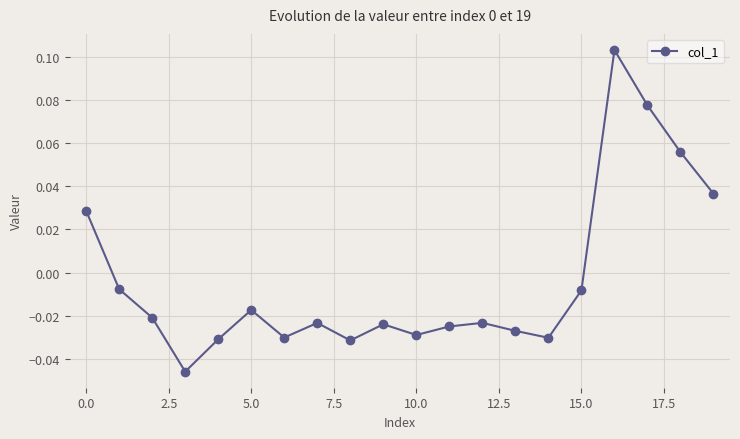

How many interior local valleys (lower than both neighbors) does the data have?

5